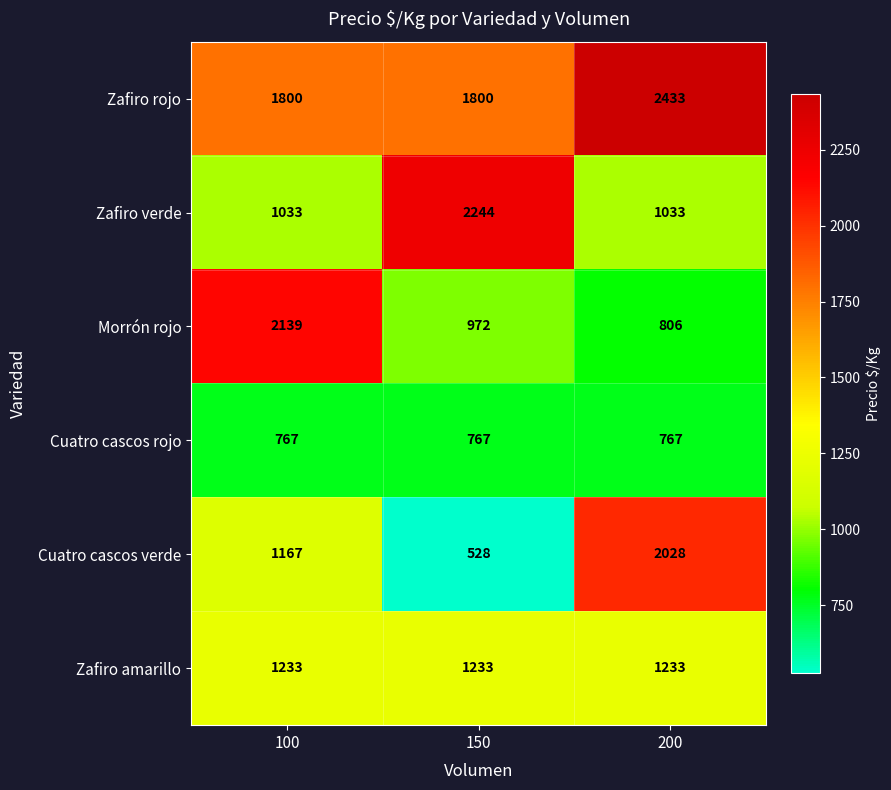

Reading right to left, list all the values displayed in this chart.

Zafiro rojo: 200=2433	150=1800	100=1800
Zafiro verde: 200=1033	150=2244	100=1033
Morrón rojo: 200=806	150=972	100=2139
Cuatro cascos rojo: 200=767	150=767	100=767
Cuatro cascos verde: 200=2028	150=528	100=1167
Zafiro amarillo: 200=1233	150=1233	100=1233